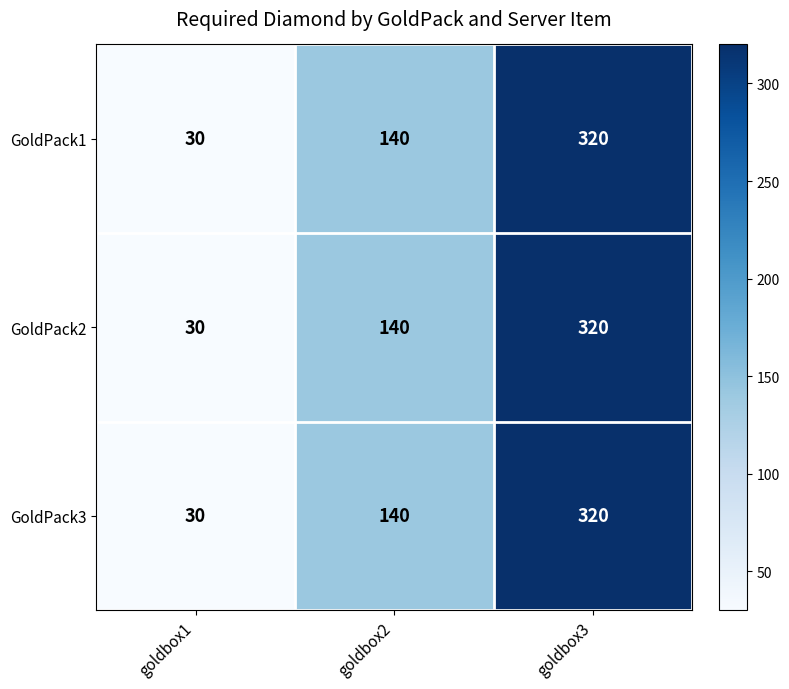

True or false: GoldPack2 has a value of 43 at goldbox2.

False